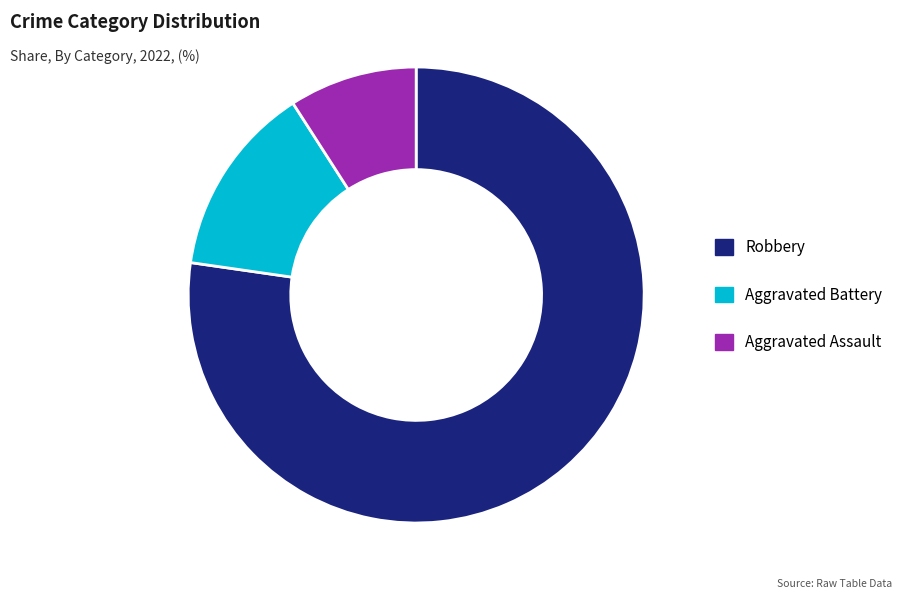

Approximately how many times larger is the value at Robbery compared to Aggravated Battery?

5.7